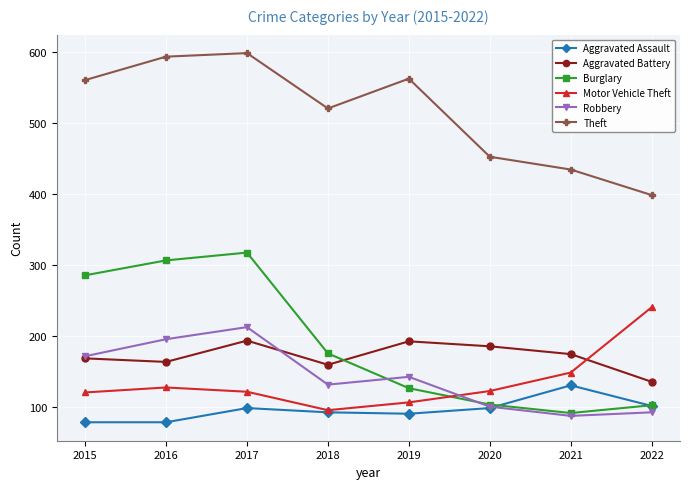

True or false: Robbery has a value of 172 at 2015.

True